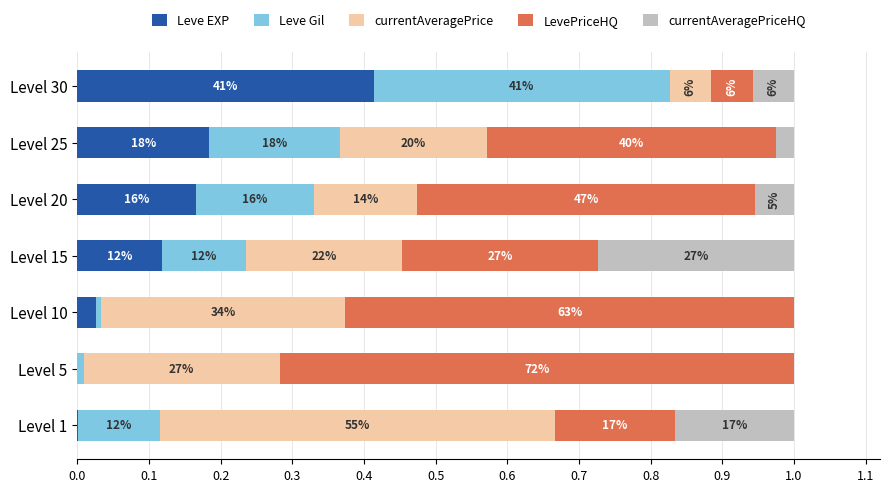

What are all the series names shown in the legend?

Leve EXP, Leve Gil, currentAveragePrice, LevePriceHQ, currentAveragePriceHQ